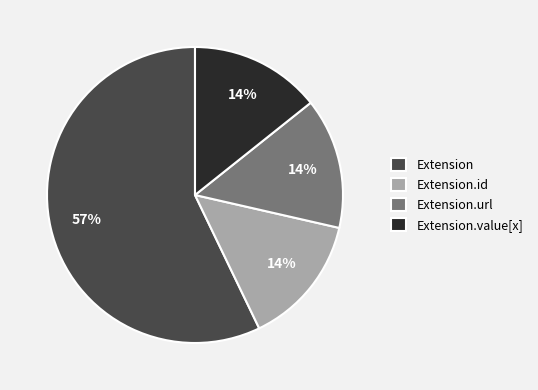

True or false: Extension.url accounts for 4% of the total.

False